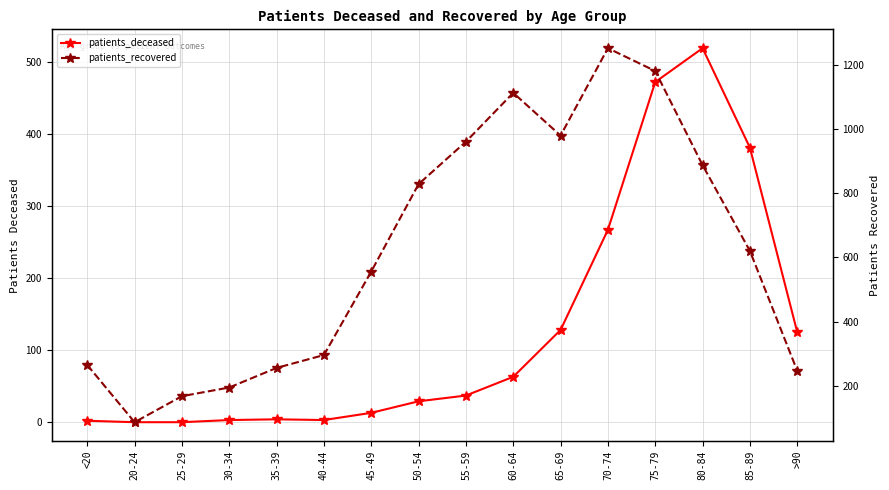

Reading right to left, extract all data points from this chart.

patients_deceased: 125	381	519	472	267	128	63	37	29	13	3	4	3	0	0	2
patients_recovered: 247	620	887	1180	1251	979	1112	960	828	556	296	256	195	168	87	265